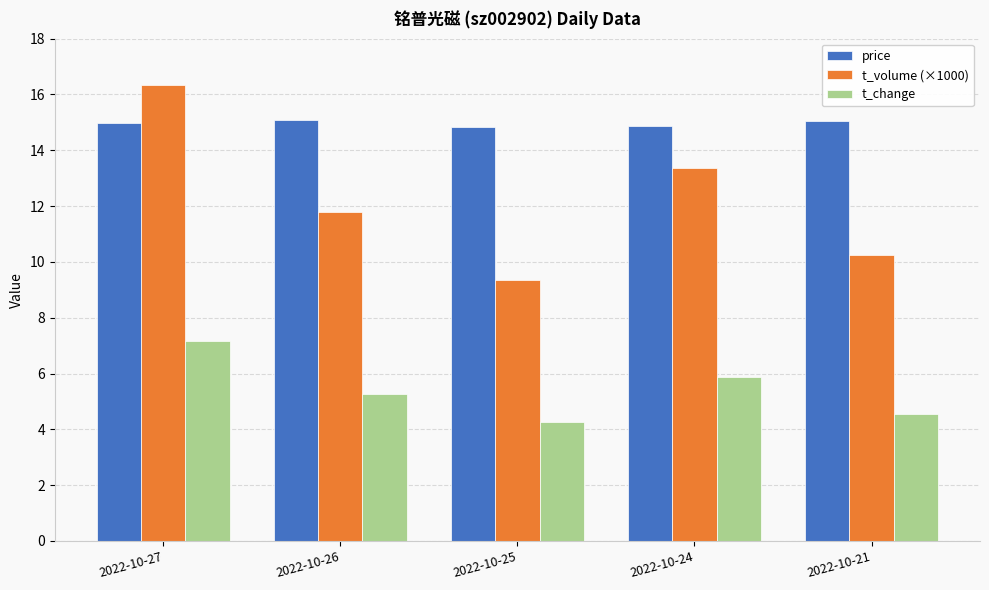

What is the approximate value of t_change at 2022-10-27?

7.2